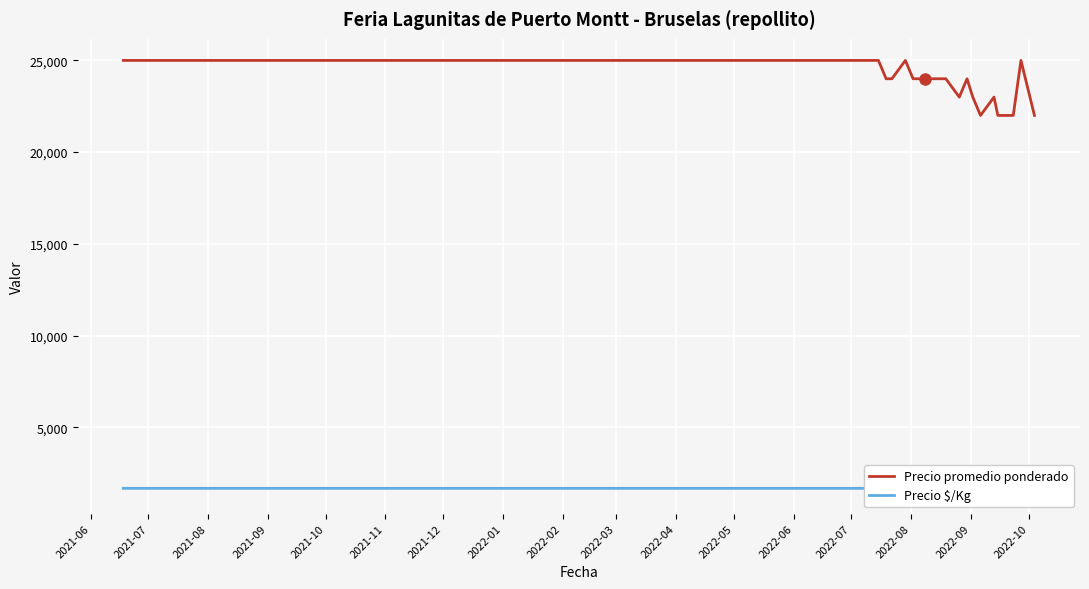

At how many categories does at least one series exceed 3197?

26